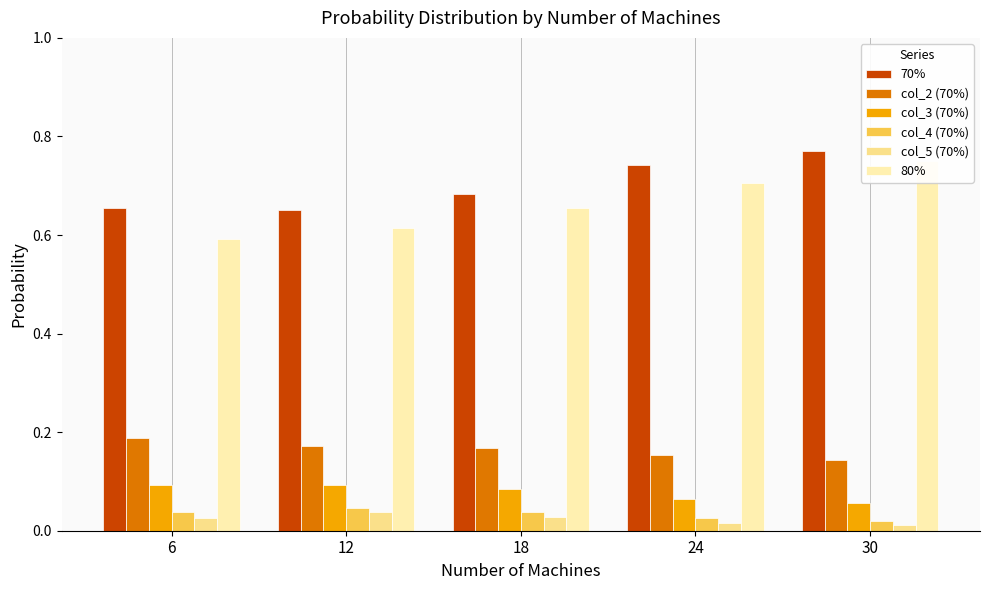

How many series are shown in this chart?

6